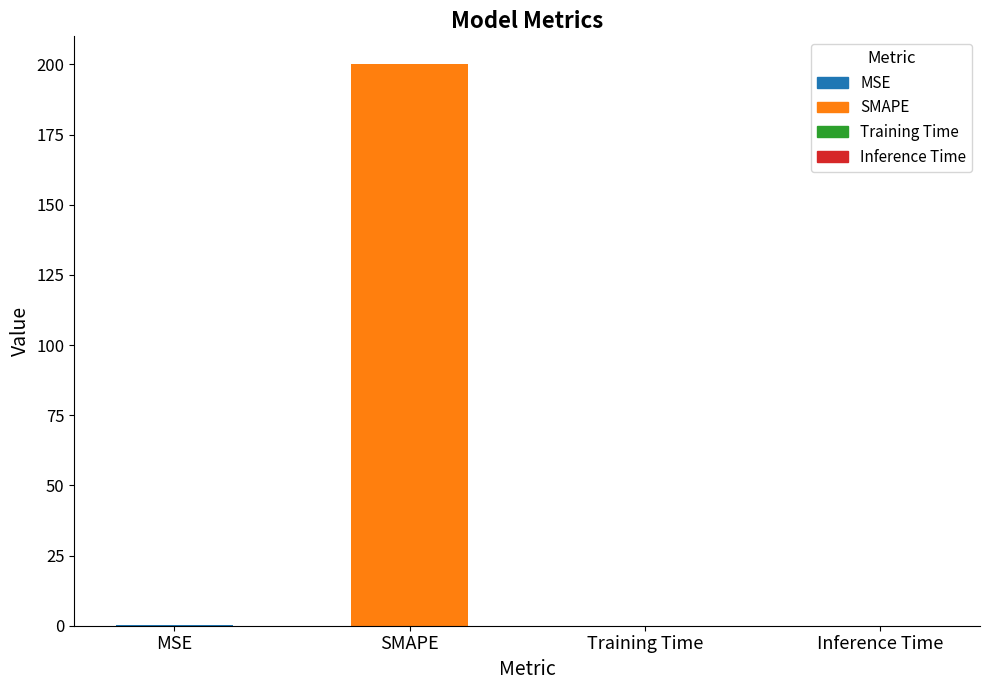

Between SMAPE and Training Time, which is larger?

SMAPE